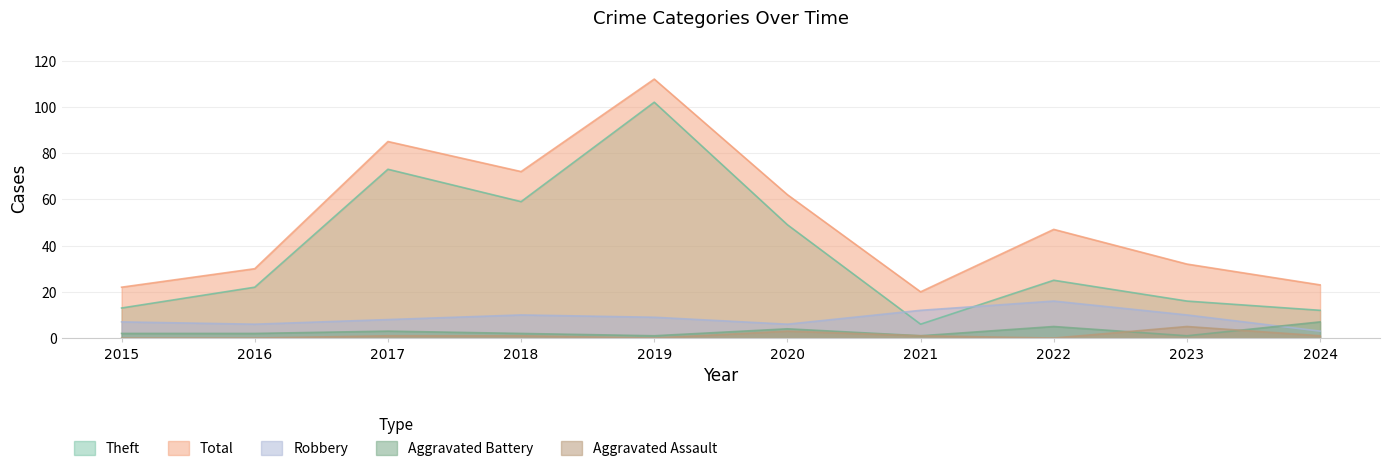

How many lines are shown in the chart?

5